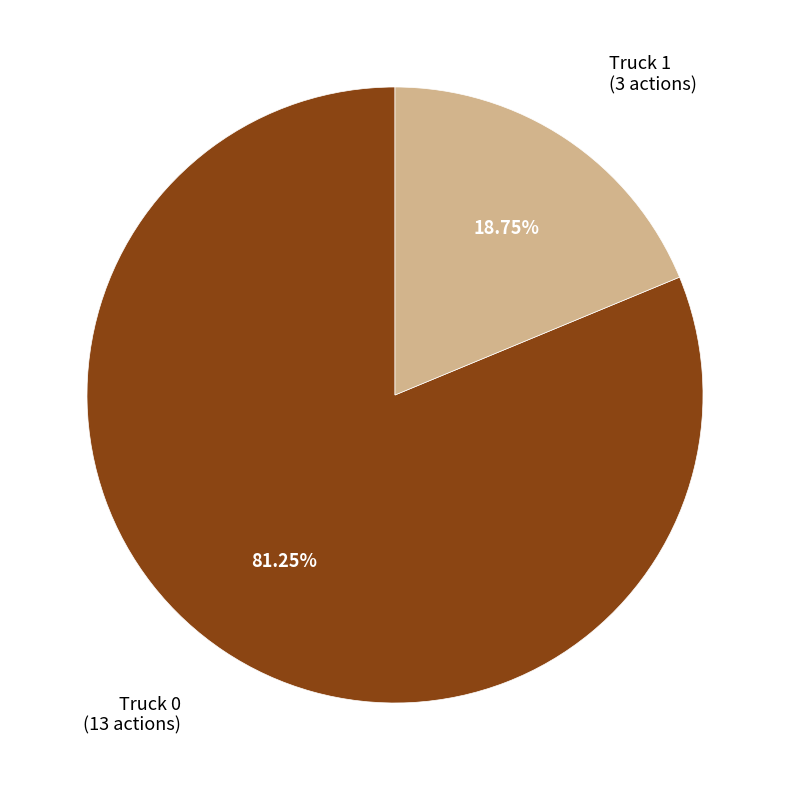

Is there any slice that represents more than half of the pie?

Yes